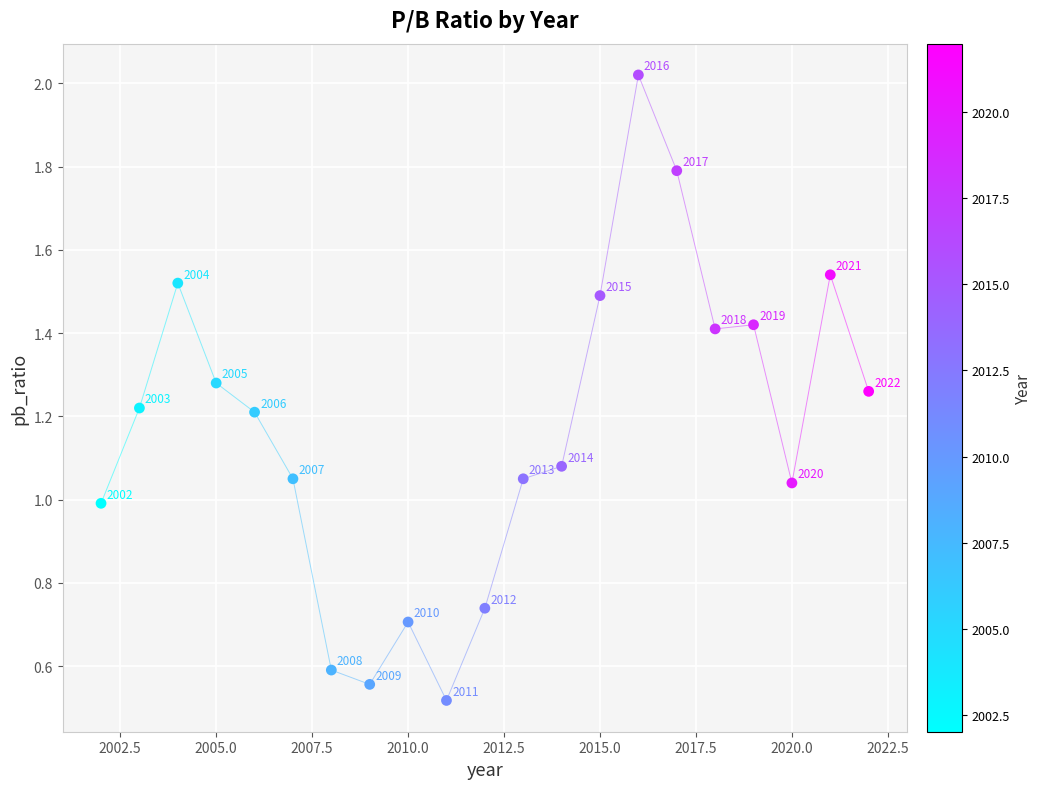

What is the range of X values (max minus min)?

20.0